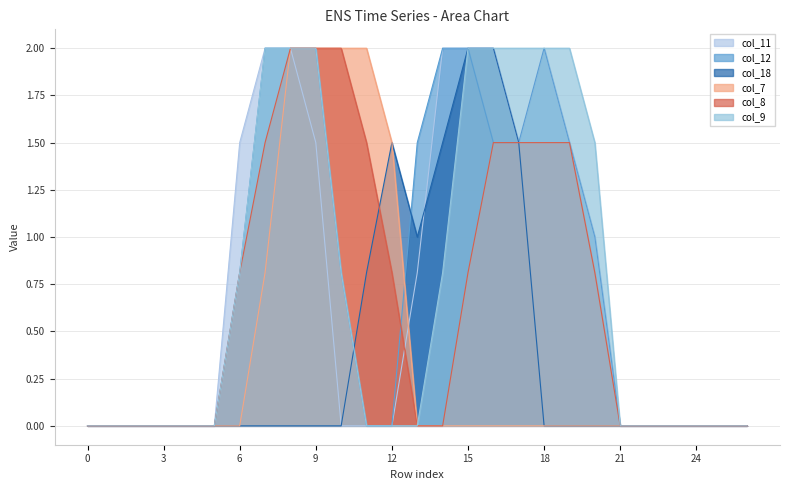

What is the total value across all series at 19?

6.5